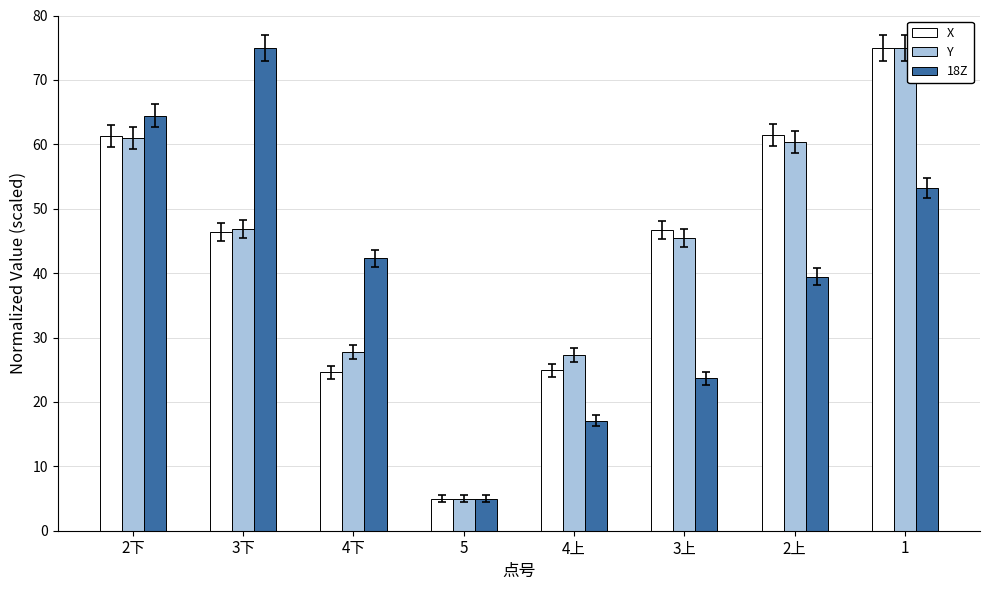

What is the value of the X bar at the 8th from the left?

75.0